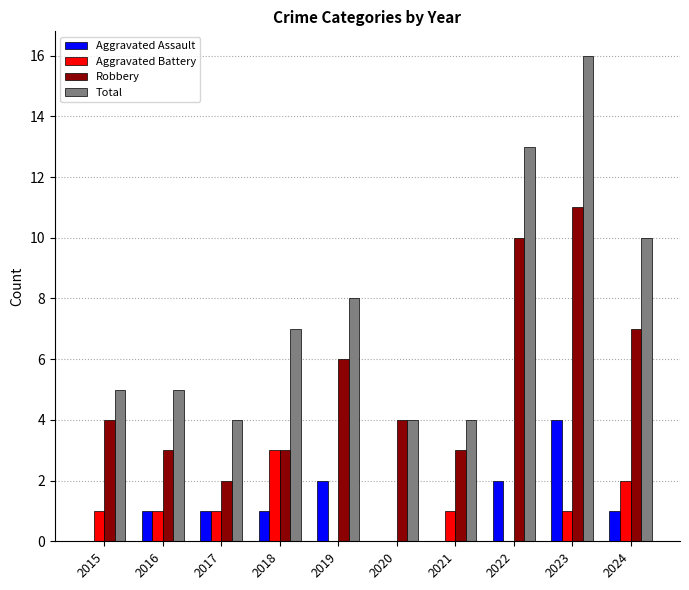

Is it true that Total equals 4 at 2020?

True